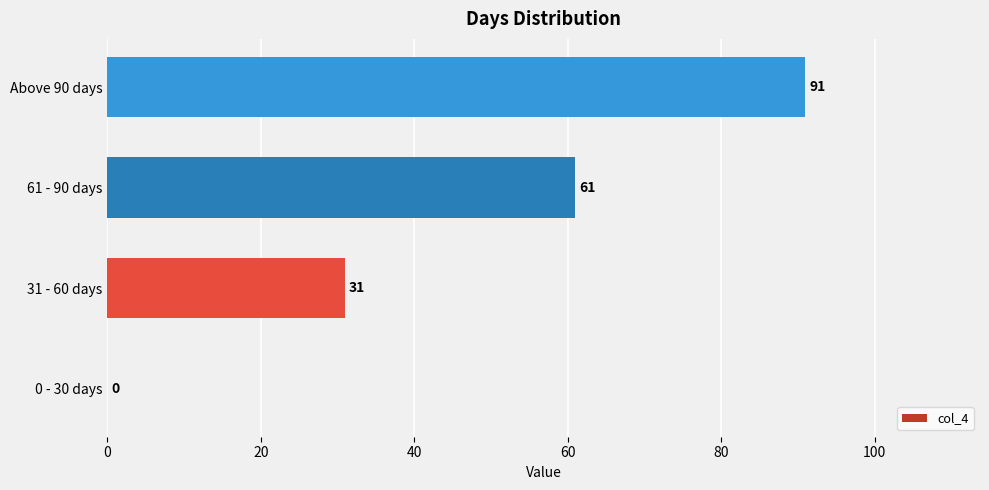

How many categories are shown in the chart?

4